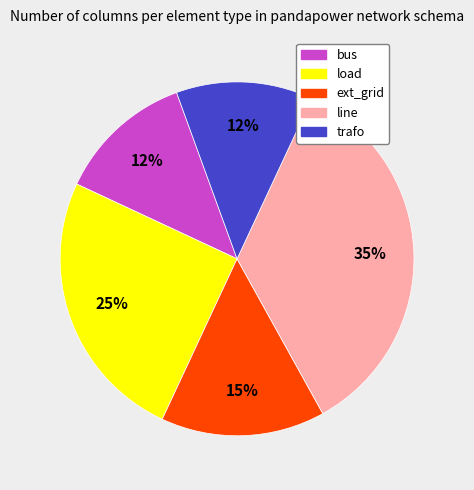

Does any single category account for the majority?

No